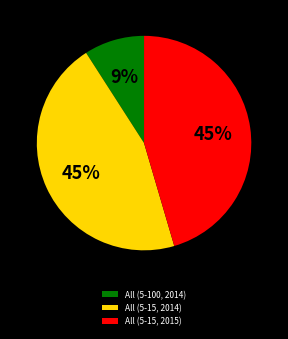

What is the smallest slice in the pie chart?

All (5-100, 2014)